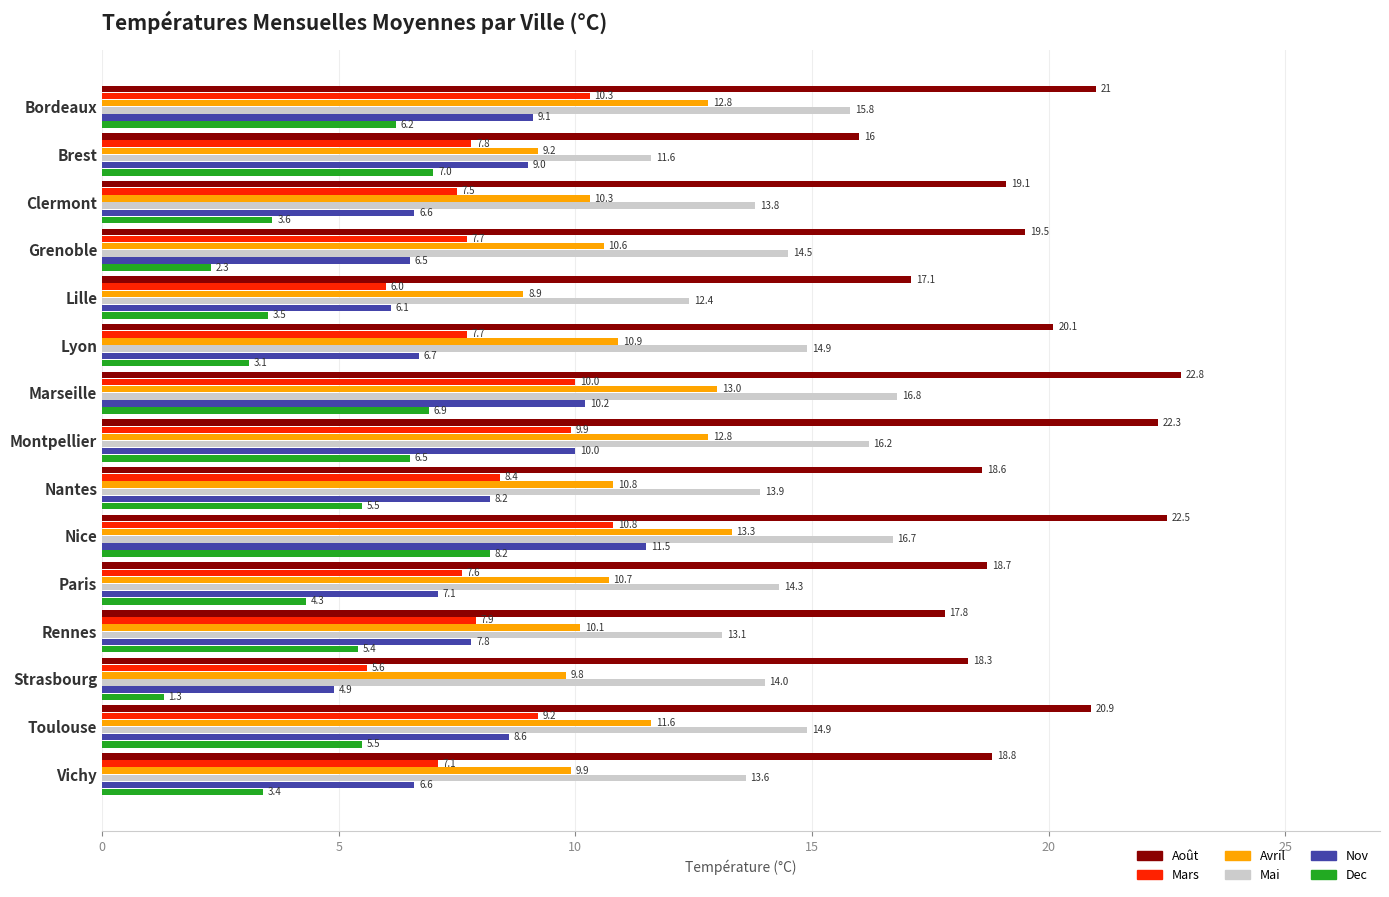

Which series has the largest total across all categories?

Août